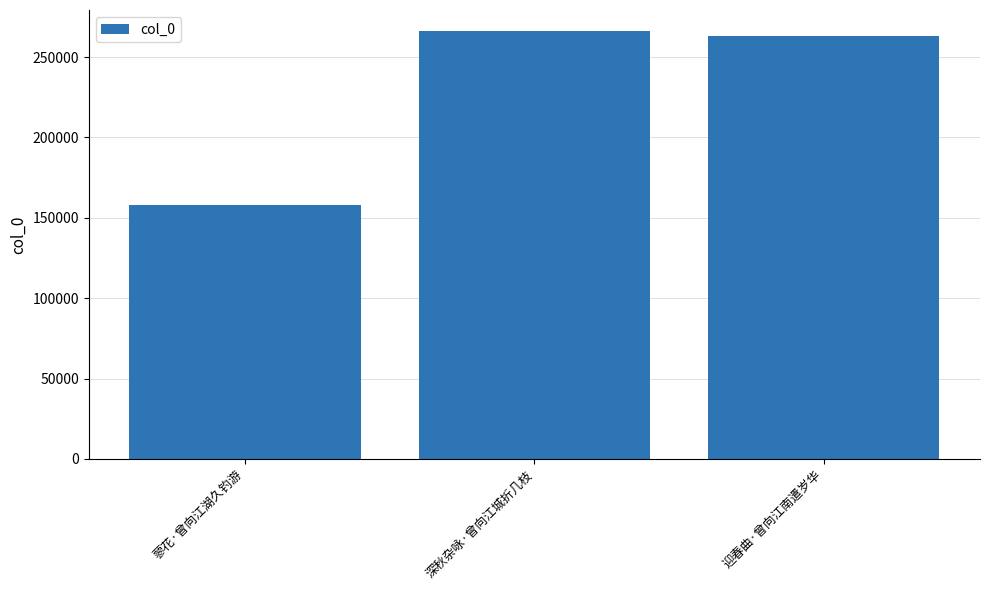

Between 迎春曲·曾向江南遣岁华 and 蓼花·曾向江湖久钓游, which is larger?

迎春曲·曾向江南遣岁华